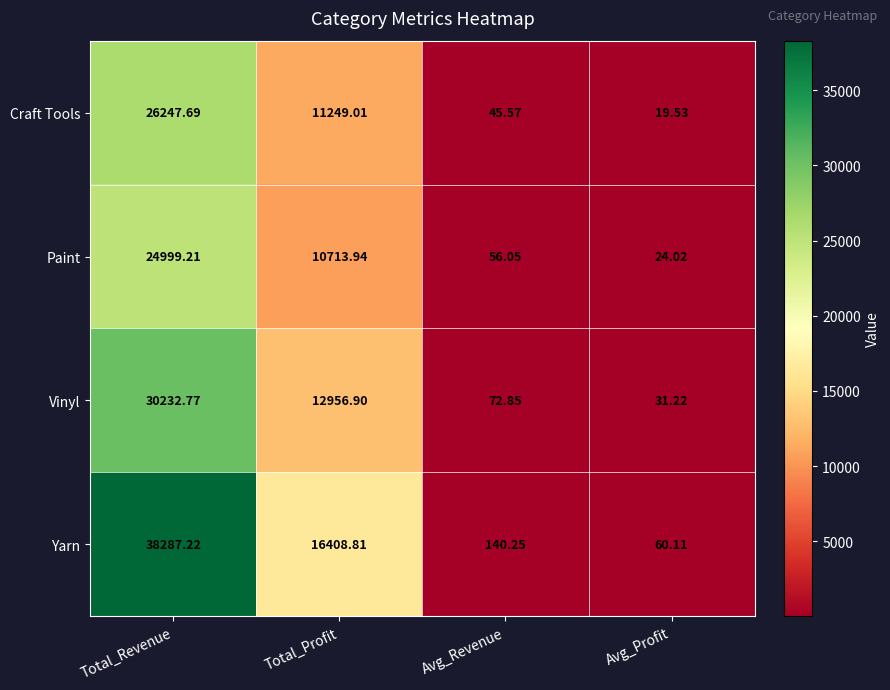

How many values in the Vinyl series are below 12956?

2